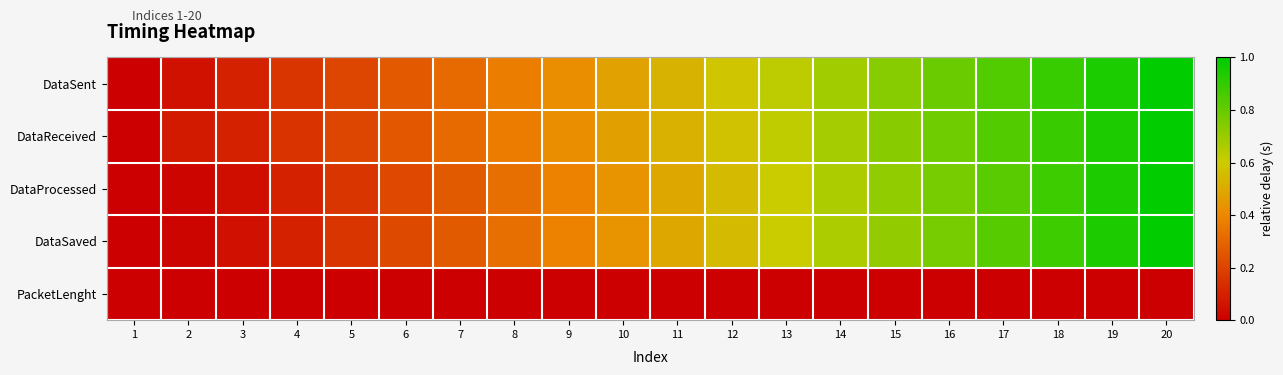

How many categories are shown in the chart?

20